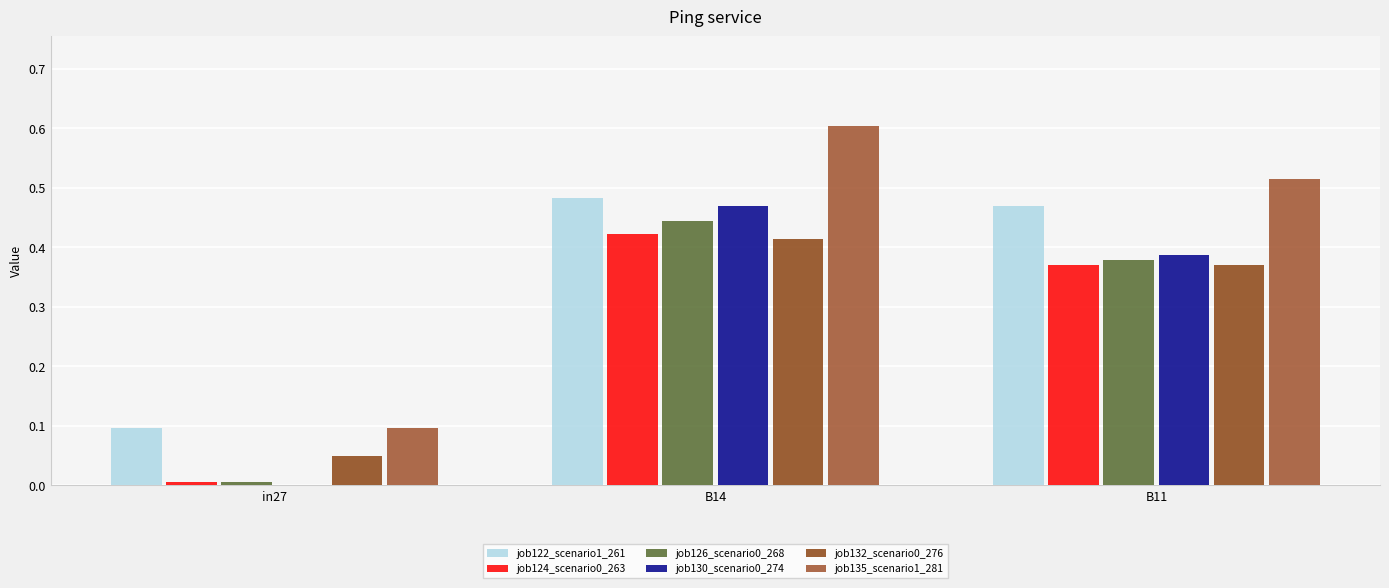

Reading right to left, what are all the values shown in this chart?

job122_scenario1_261: B11=0.5	B14=0.5	in27=0.1
job124_scenario0_263: B11=0.4	B14=0.4	in27=0.0
job126_scenario0_268: B11=0.4	B14=0.4	in27=0.0
job130_scenario0_274: B11=0.4	B14=0.5	in27=0.0
job132_scenario0_276: B11=0.4	B14=0.4	in27=0.0
job135_scenario1_281: B11=0.5	B14=0.6	in27=0.1